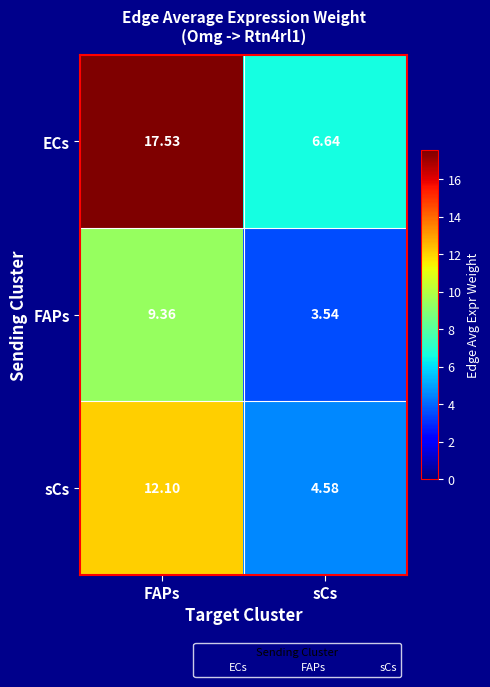

Rank the series by their maximum value, from lowest to highest.

FAPs, sCs, ECs